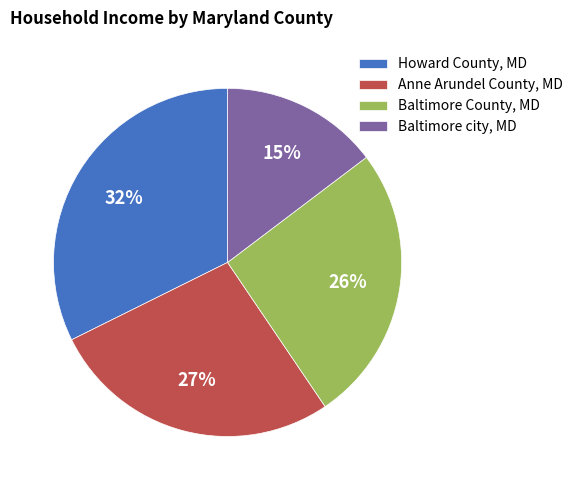

Which slice is the smallest?

Baltimore city, MD